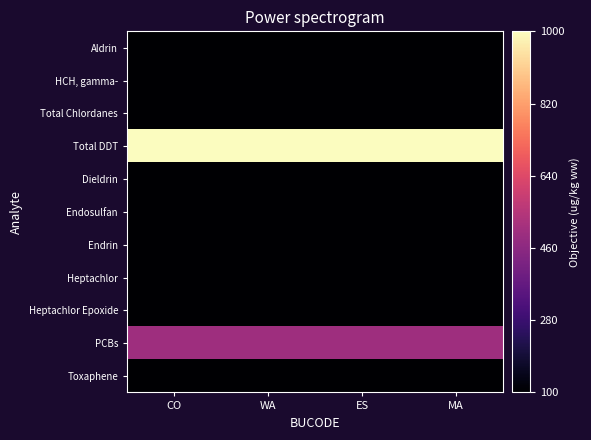

What is the total value across all series at ES?

2400